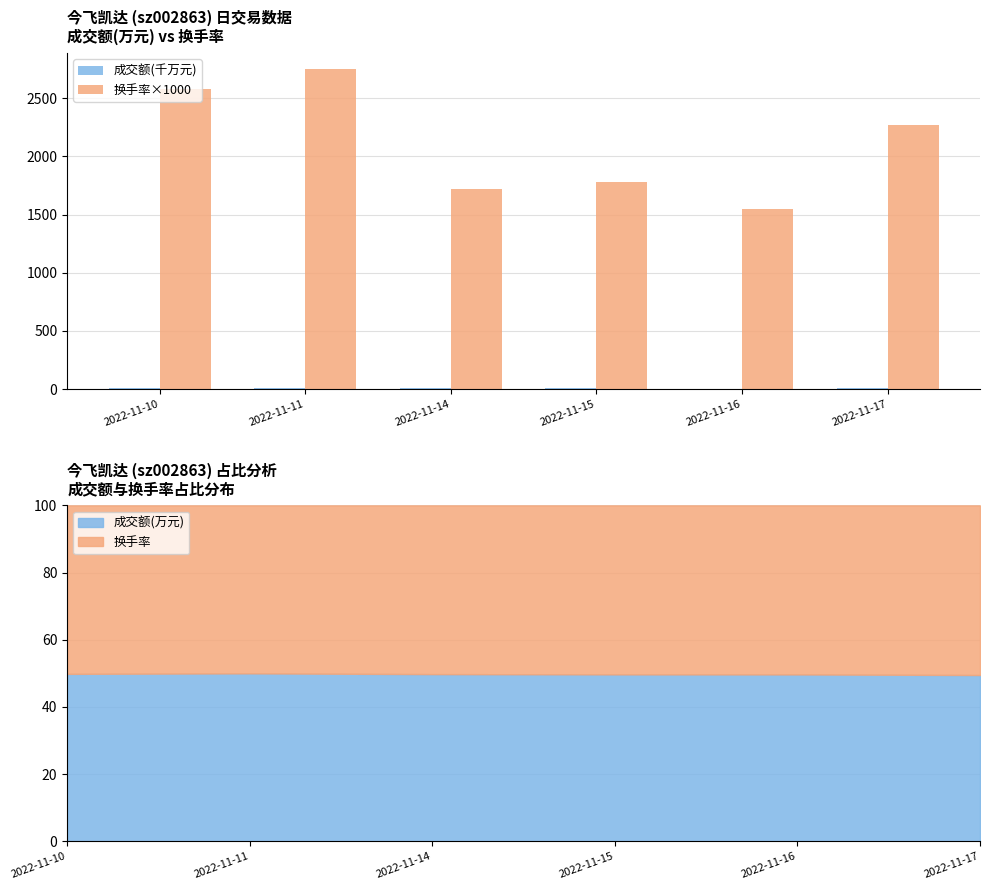

What is the total value across all series at 2022-11-17?

2276.3